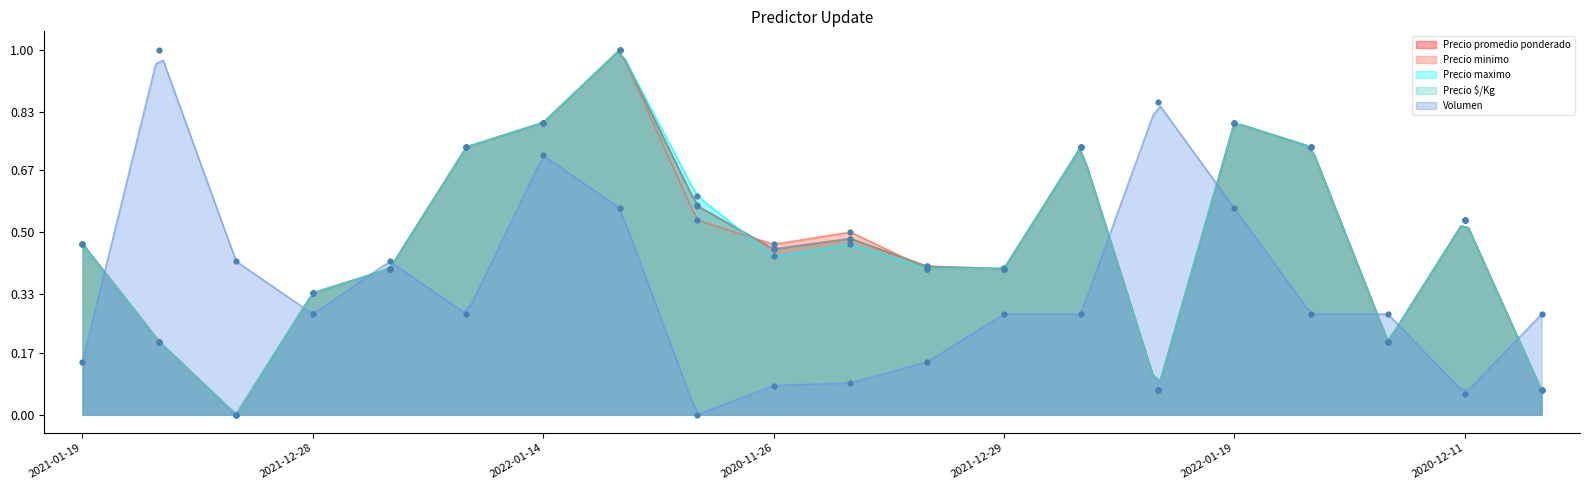

Which series has the largest total across all categories?

Precio $/Kg